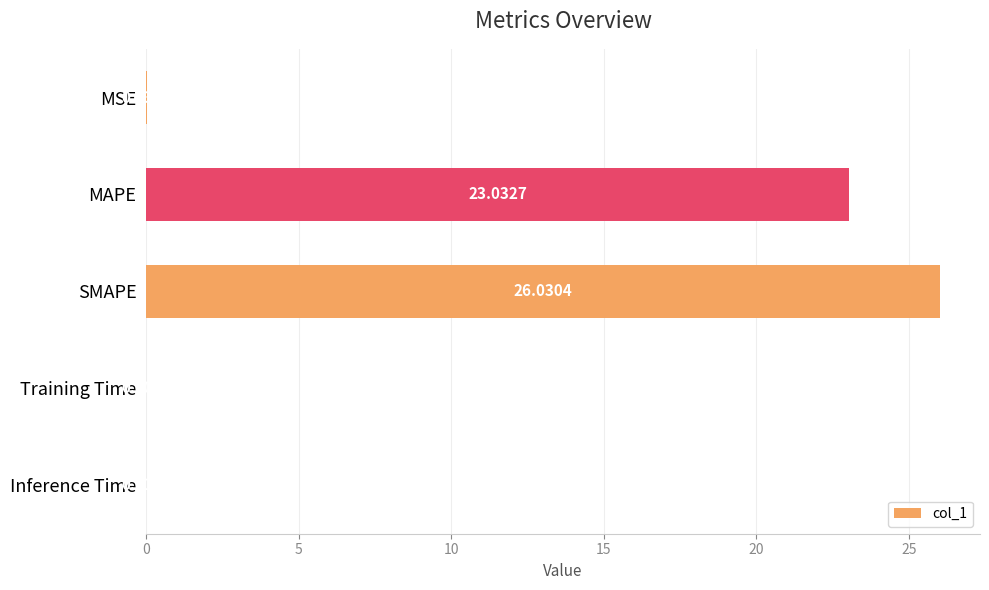

What is the sum of all values?

49.1